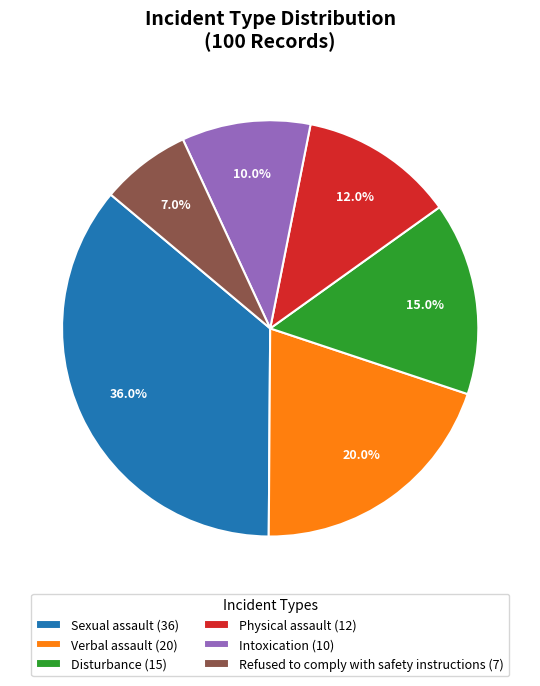

To the nearest percent, what percentage of the pie is Refused to comply with safety instructions?

7%